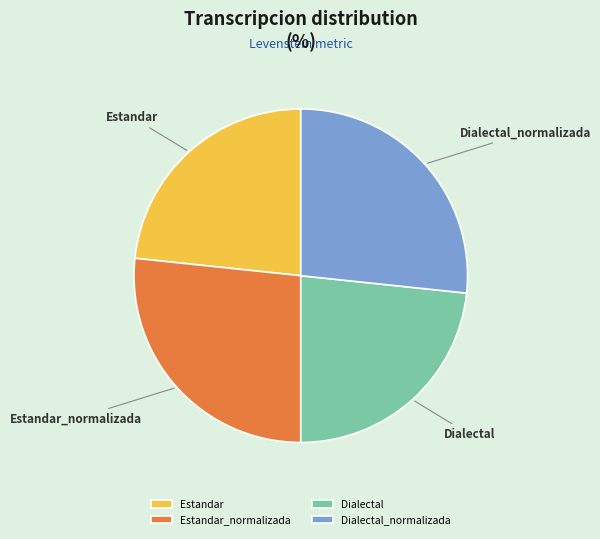

Does Dialectal account for over 50% of the chart?

No